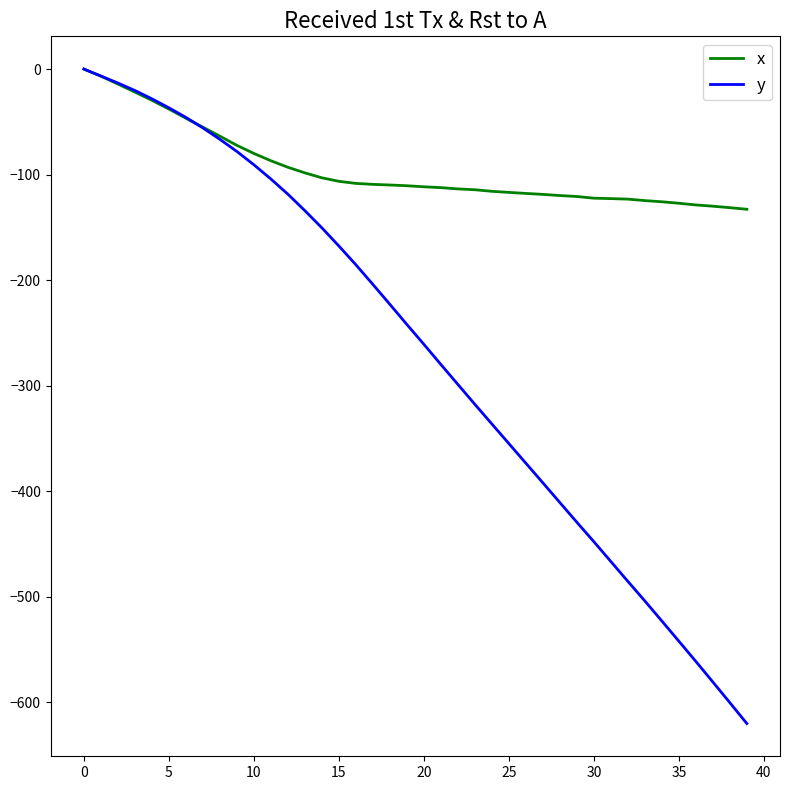

List the series in order of their overall mean, lowest first.

y, x